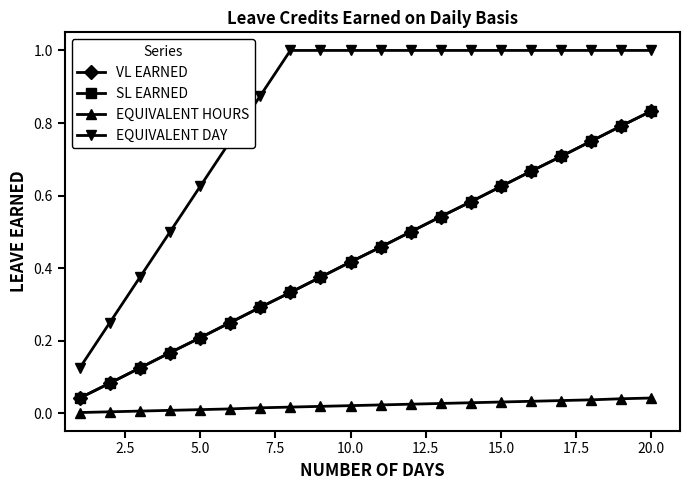

List the series in order of their peak value, lowest first.

EQUIVALENT HOURS, VL EARNED, SL EARNED, EQUIVALENT DAY